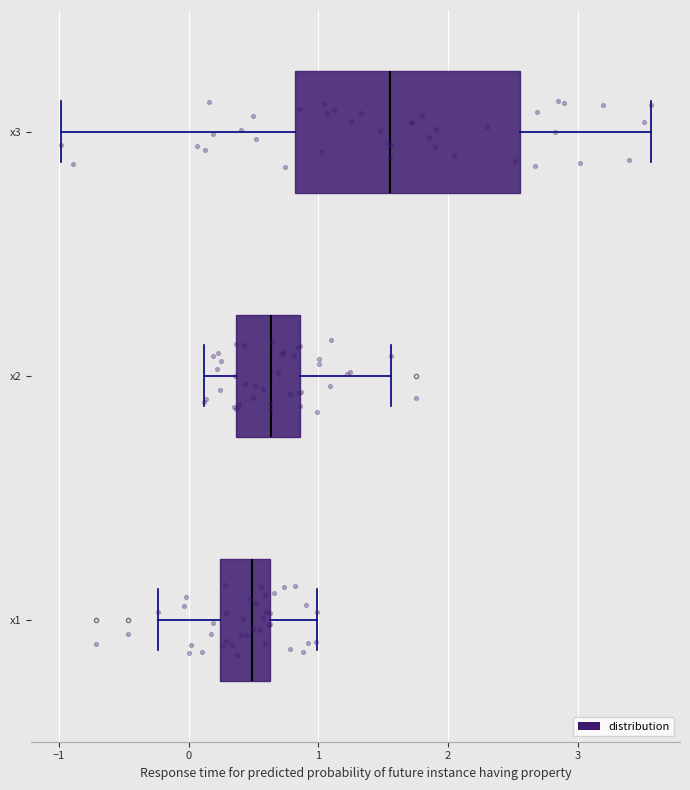

Which box is the widest, from its left edge to its right edge?

x3